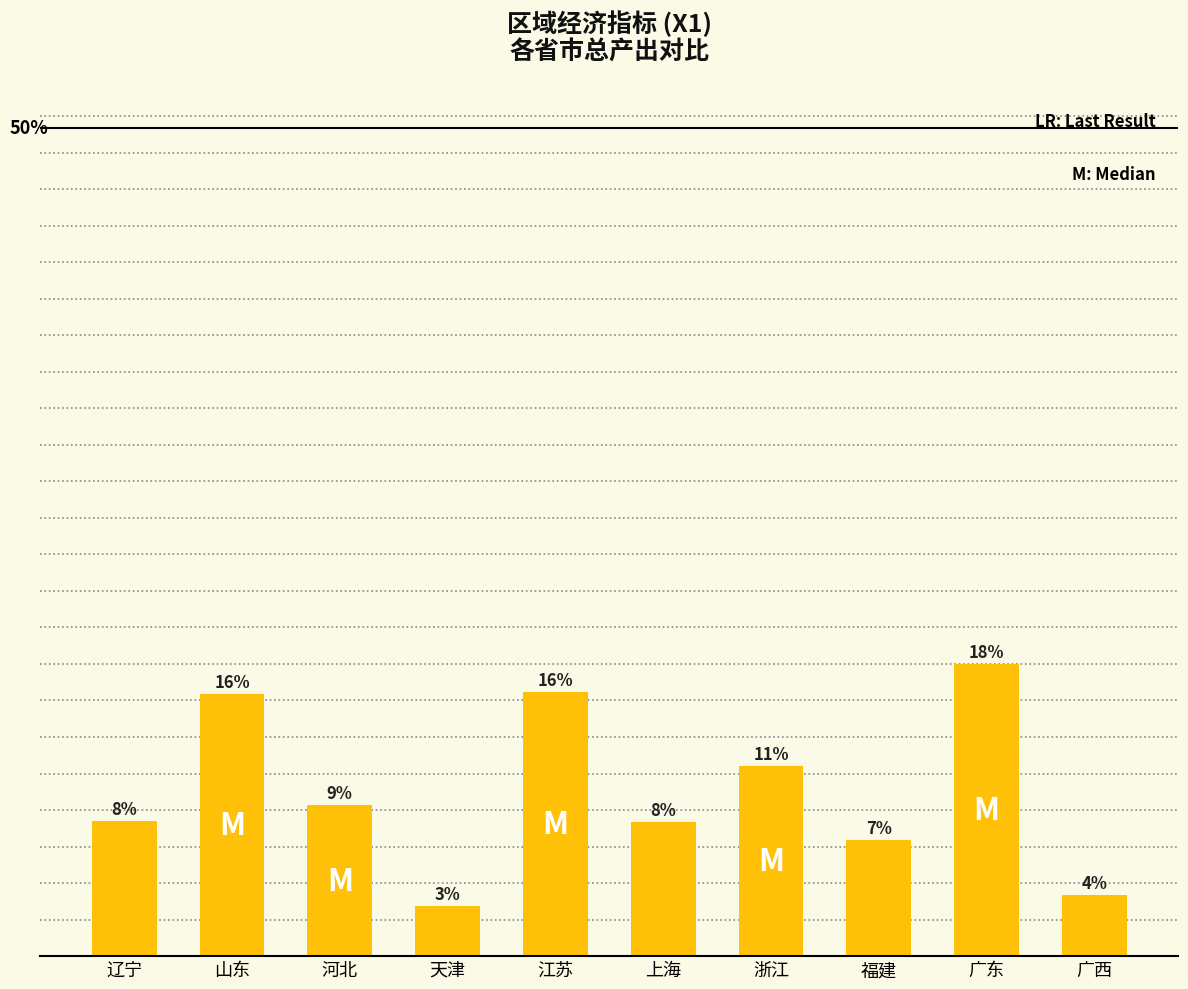

Which label corresponds to the smallest value in the chart?

天津